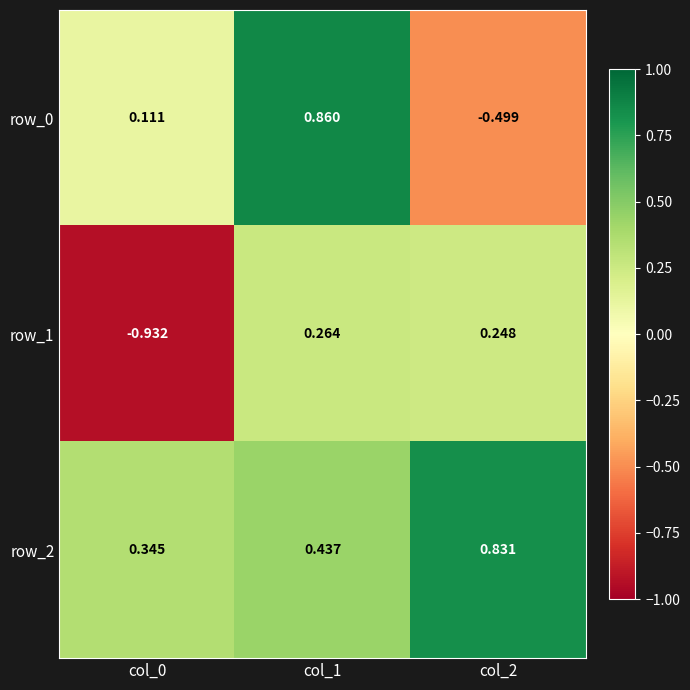

Which series has the largest range (max minus min)?

row_0